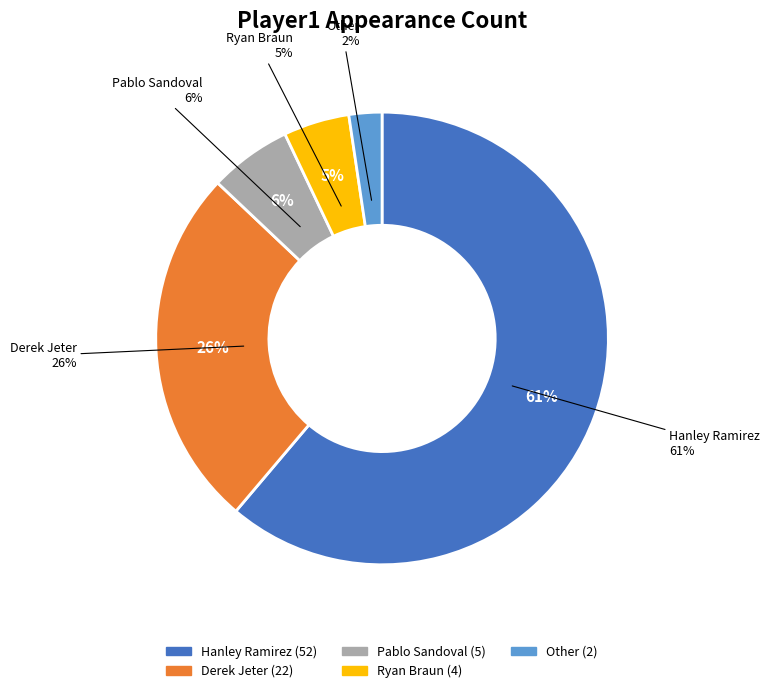

Which slice is the smallest?

Other